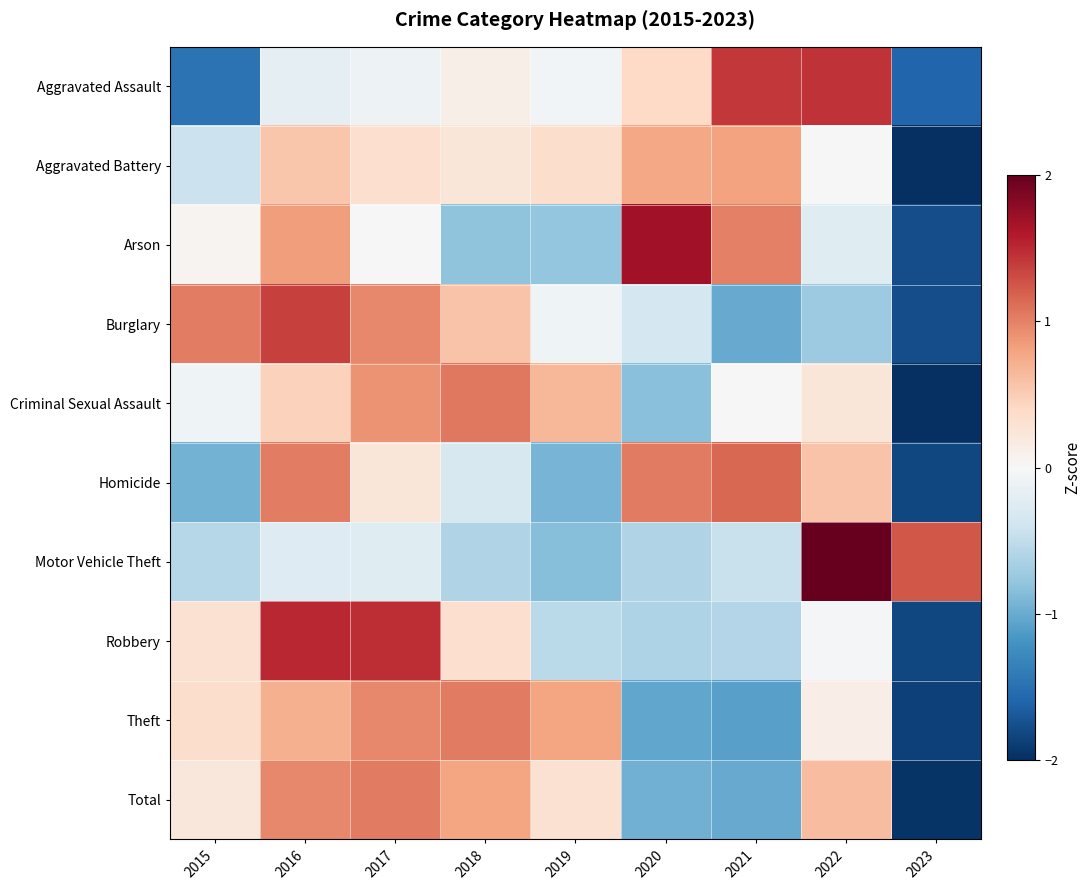

What is the minimum value shown in the chart?

-2.6